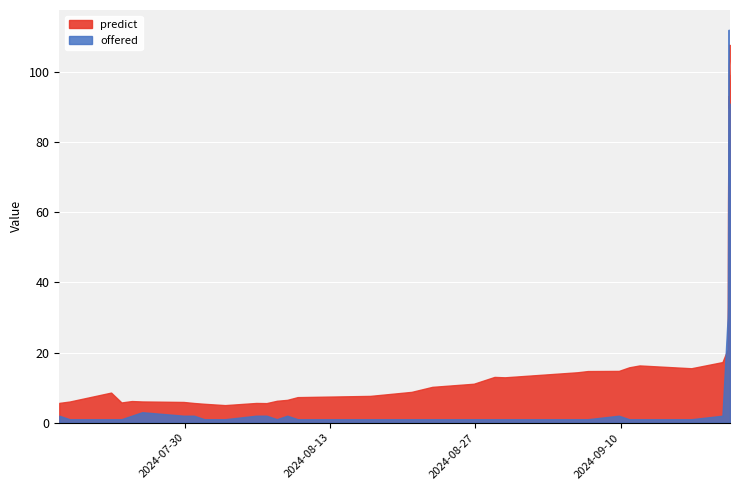

How many interior local peaks does the predict series have?

7